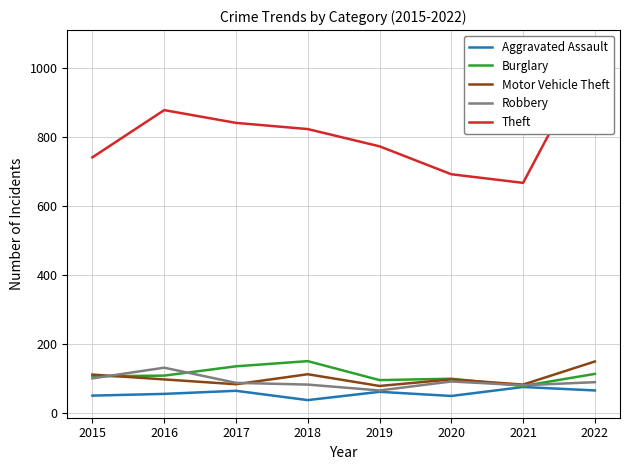

Does the chart have visible grid lines?

Yes